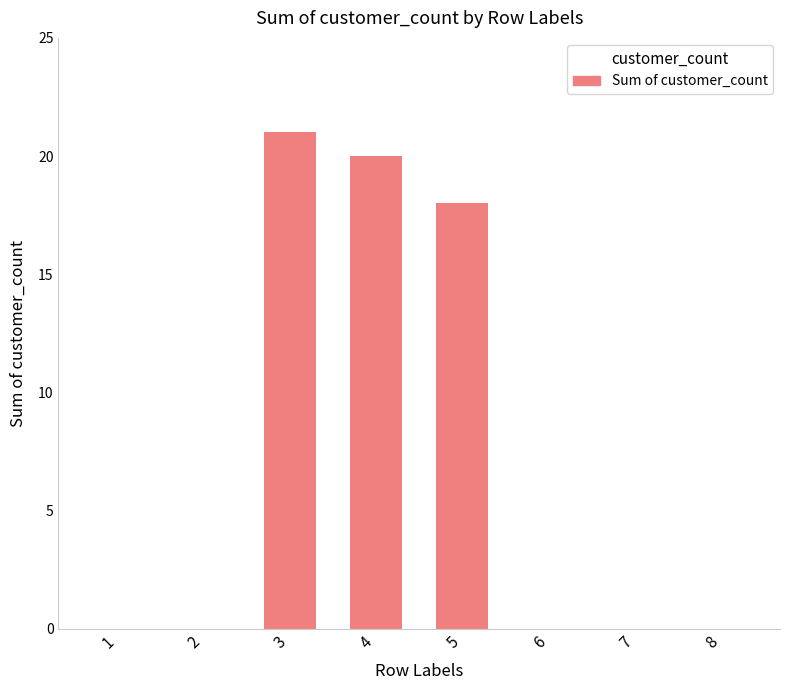

What is the sum of all values?

59